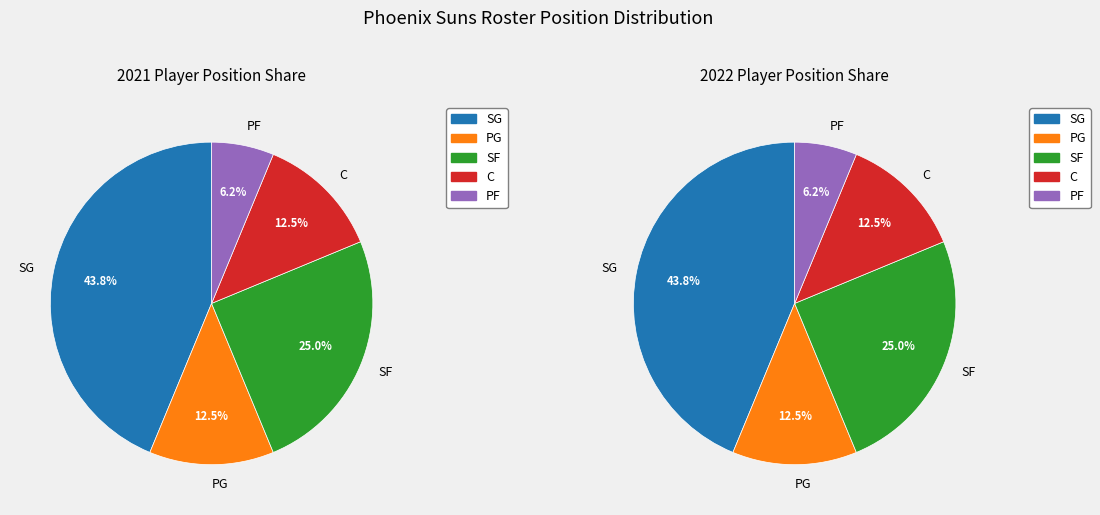

Does PF account for over 50% of the chart?

No